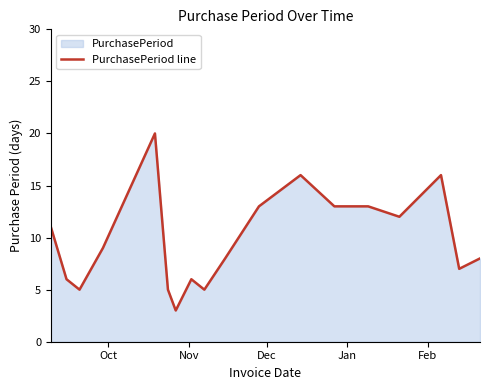

What is the maximum value shown in the chart?

20